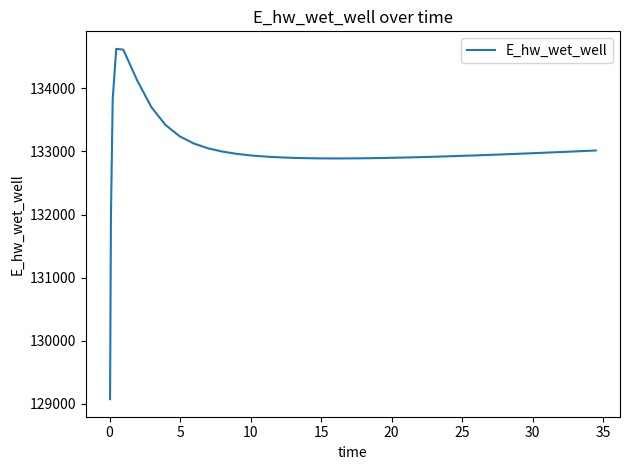

What is the difference between the maximum and minimum values?

5557.7